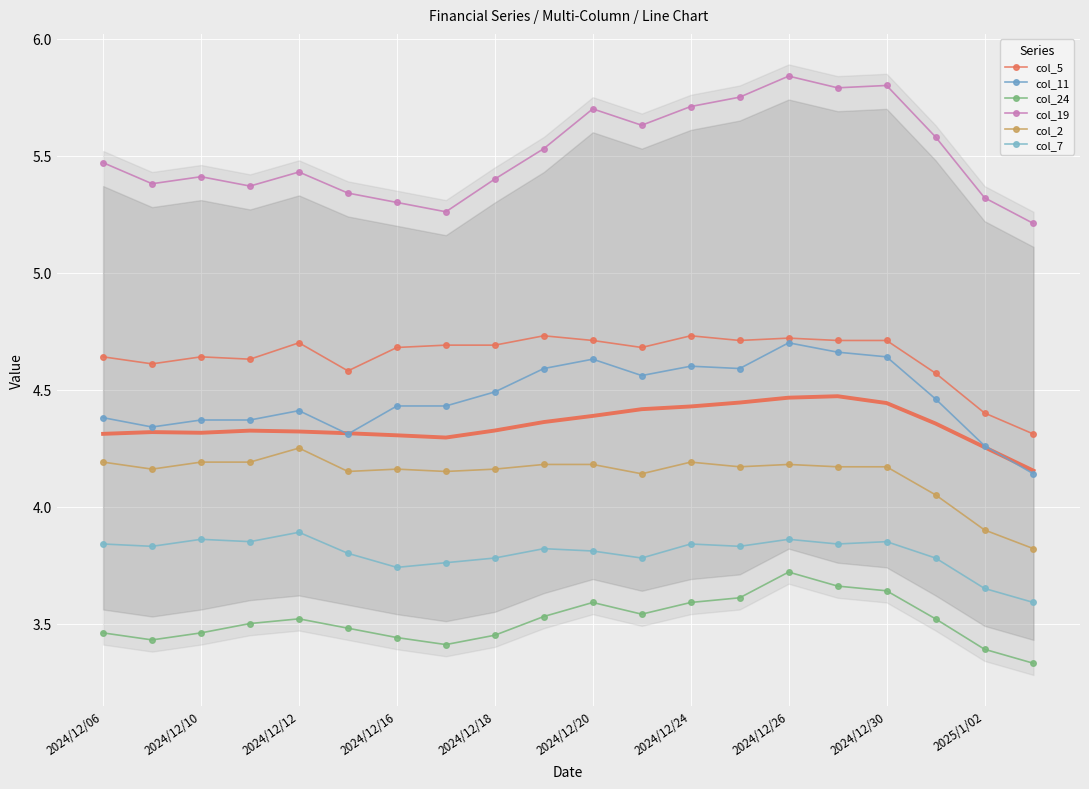

Is this an area chart (filled region under the line)?

No